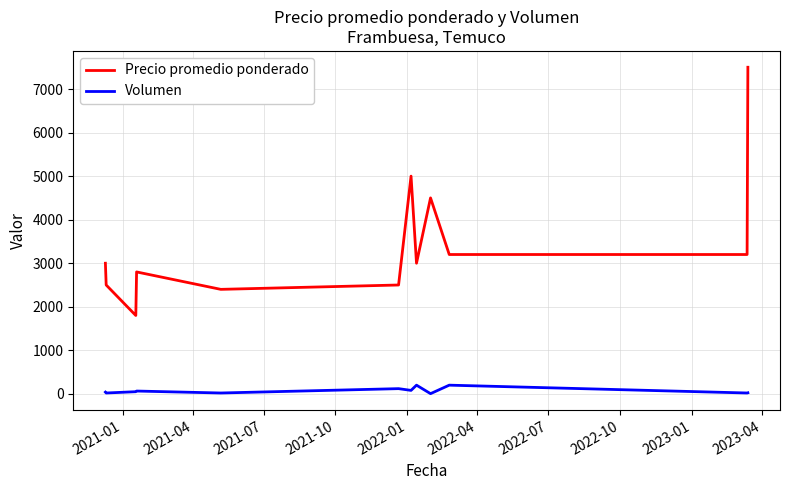

True or false: Precio promedio ponderado and Volumen cross at least once.

False